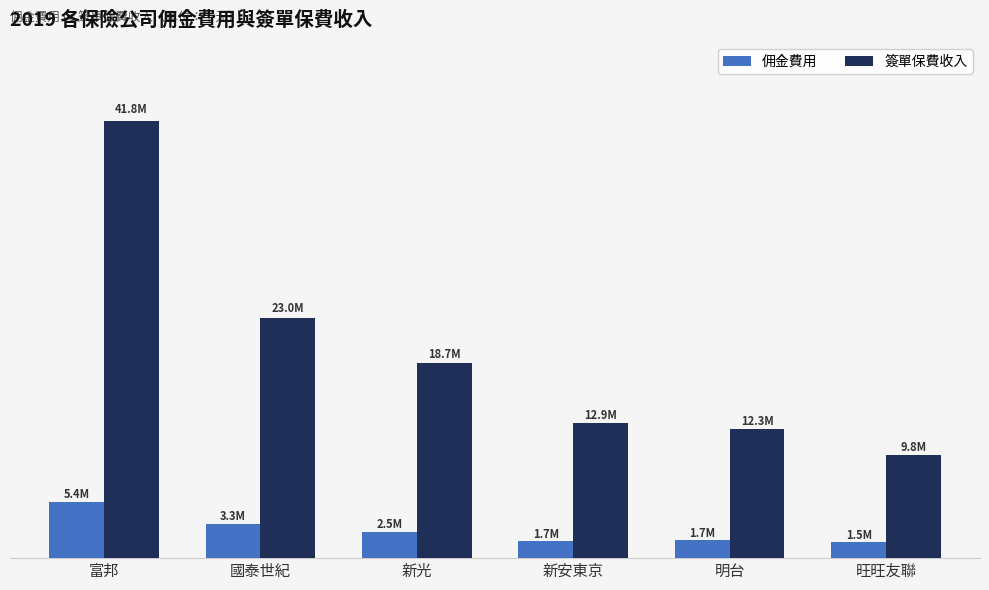

What is the difference between the maximum and minimum values in the 簽單保費收入 series?

32009771